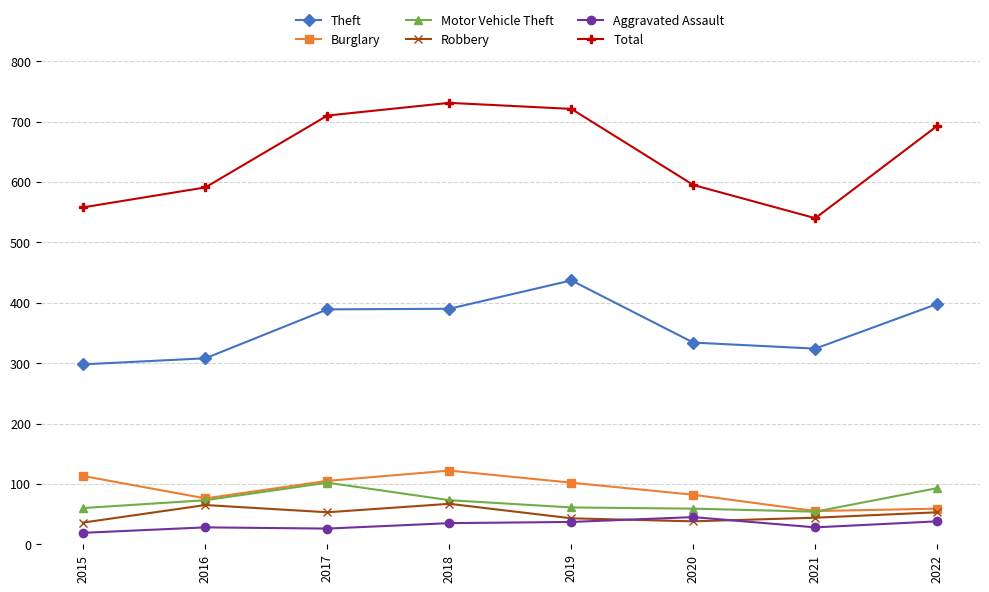

Is it true that Robbery equals 28 at 2016?

False